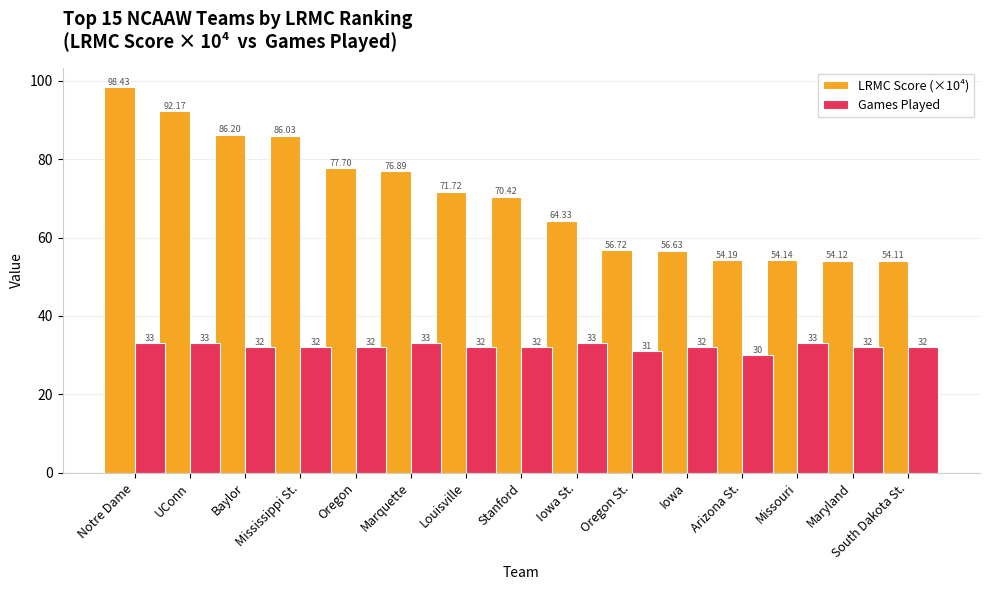

How many groups of bars are there?

15